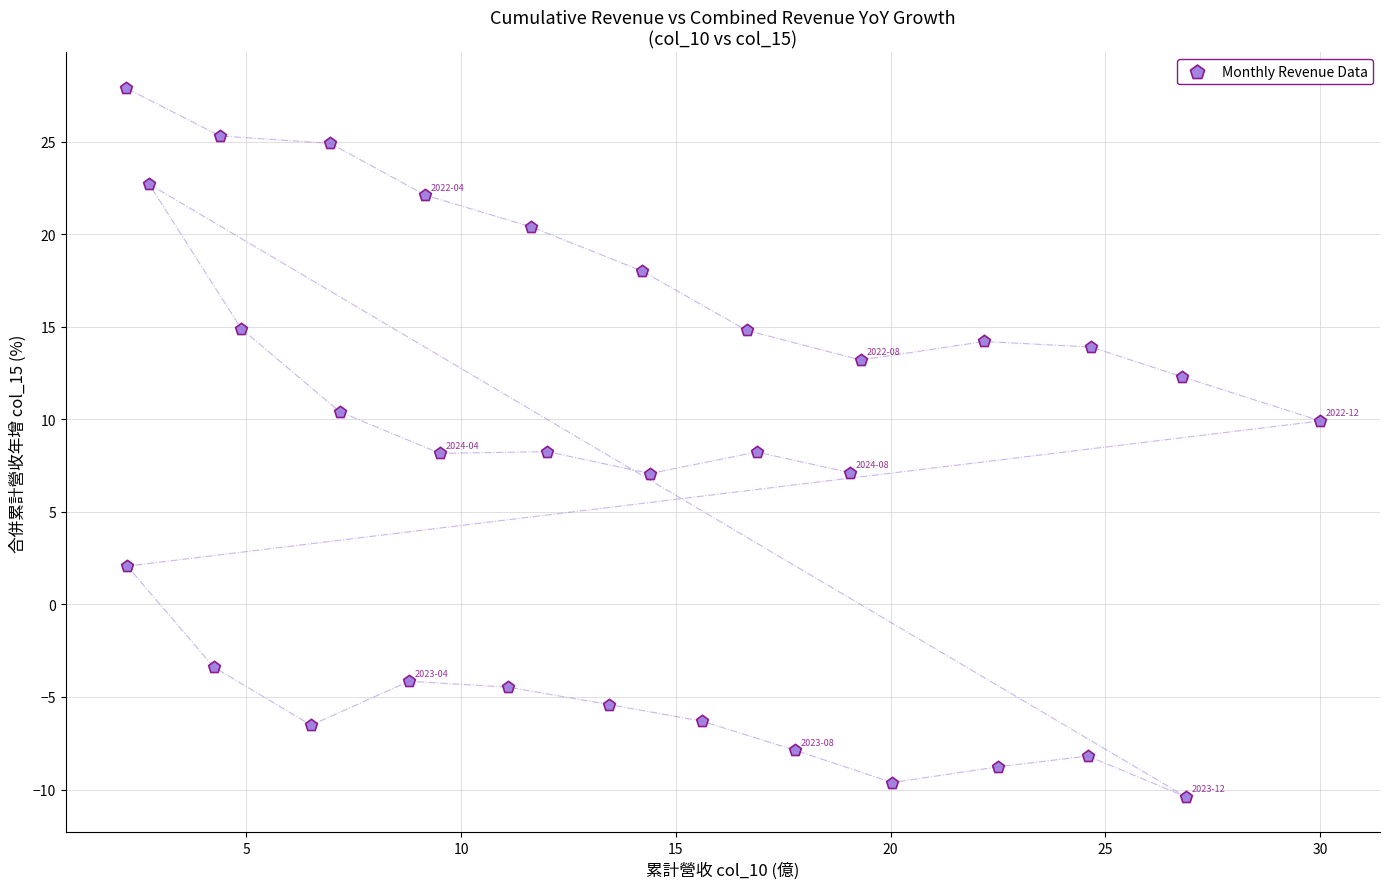

What is the range of Y values (max minus min)?

38.3